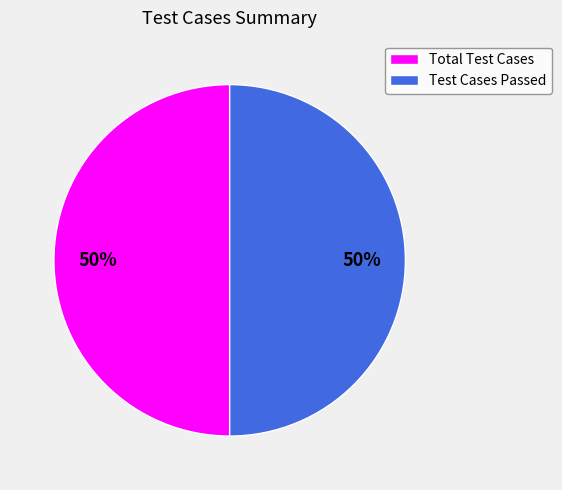

Combined, do Total Test Cases and Test Cases Passed account for over 50%?

Yes